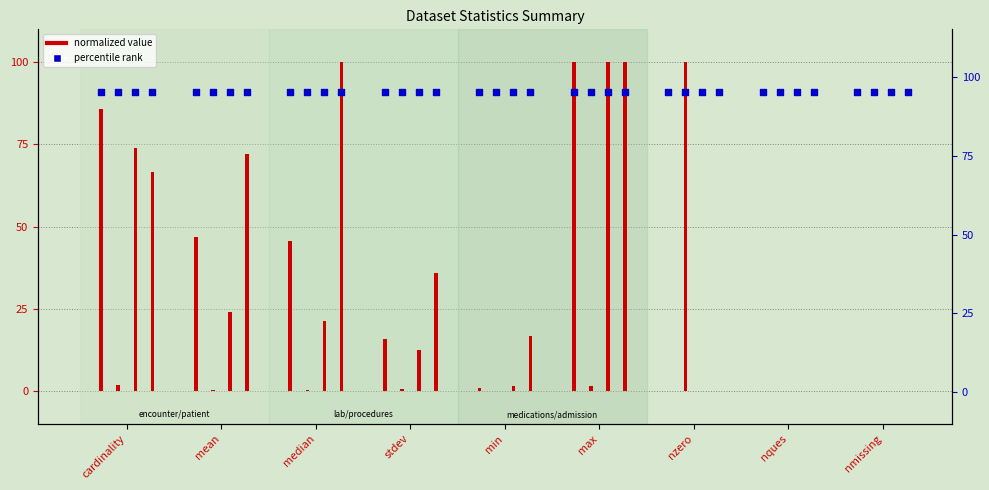

Is the value of num_lab_procedures at stdev greater than the value of percentile_num_lab_procedures at nzero?

No